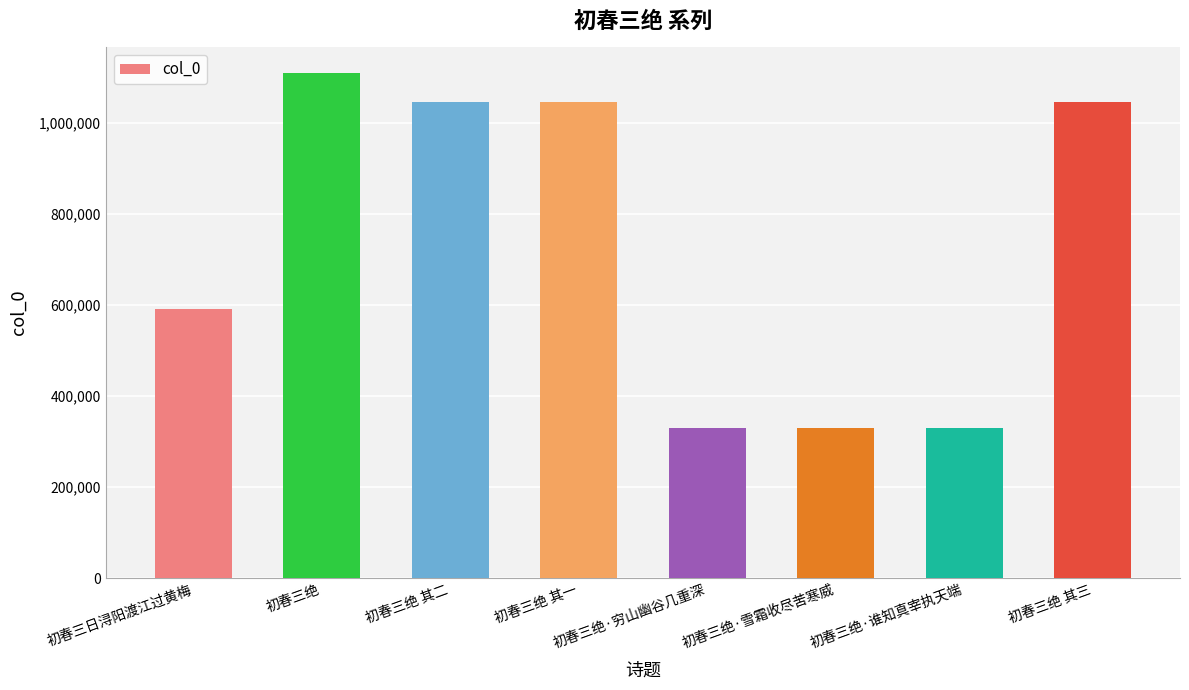

What is the label of the 2nd bar from the left?

初春三绝